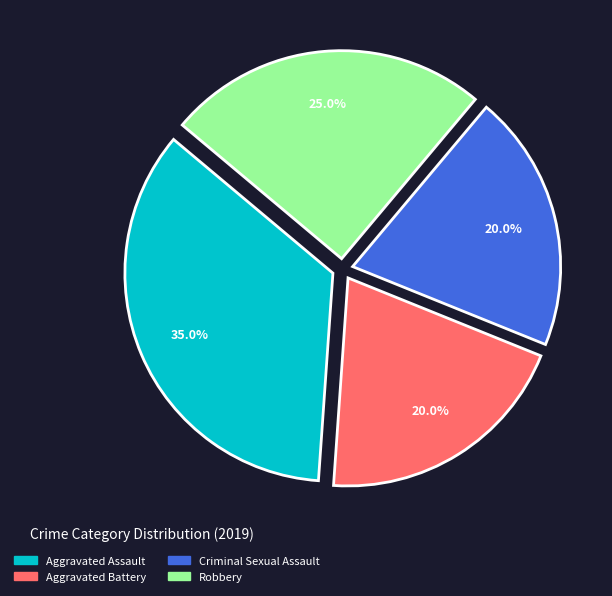

Combined, what portion of the pie is Aggravated Battery and Criminal Sexual Assault?

40.0%